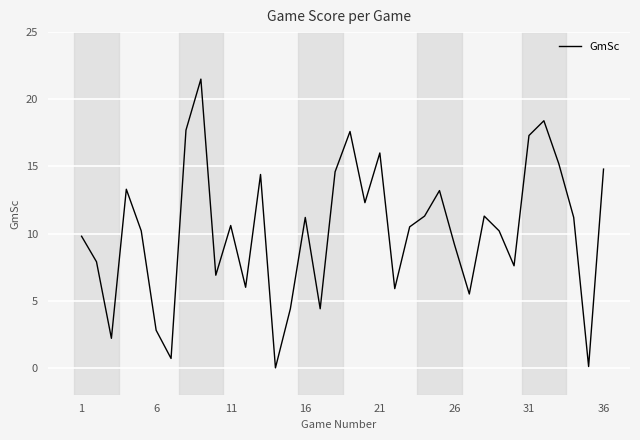

Is this an area chart (filled region under the line)?

No